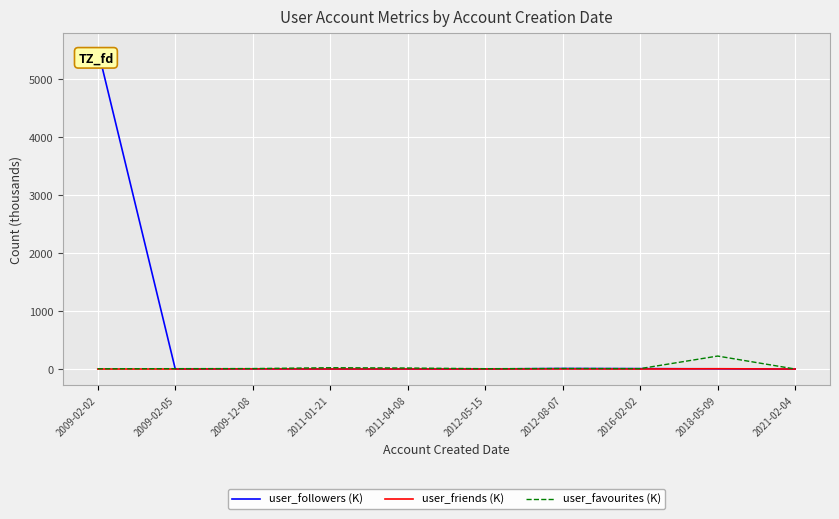

What is the difference between the maximum and second lowest values in the user_friends (K) series?

4.7